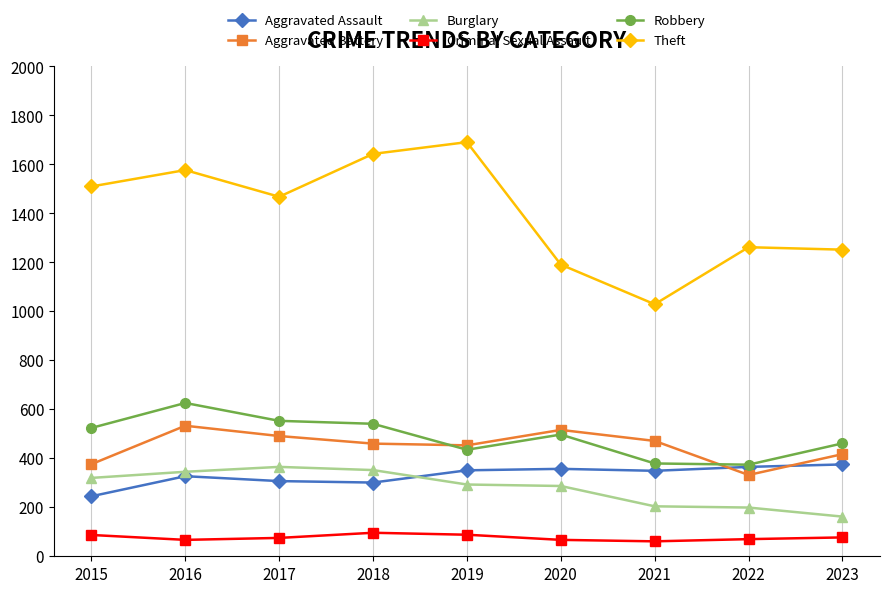

What is the difference between the maximum and second lowest values in the Burglary series?

166